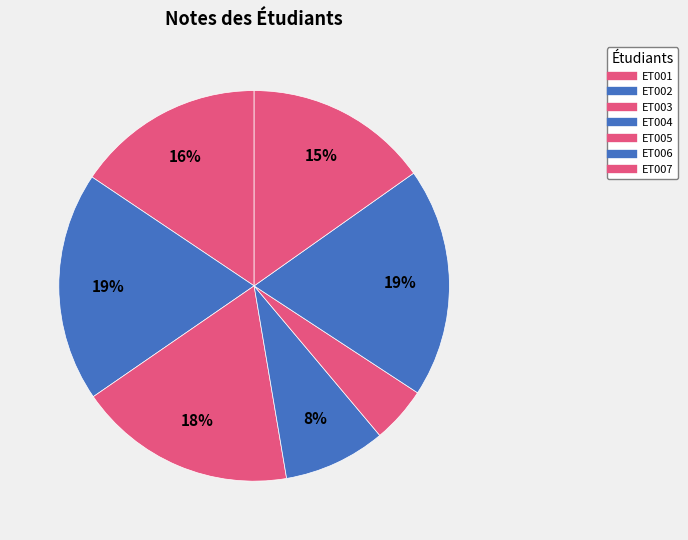

Is it true that ET005 is 11% of the pie?

False